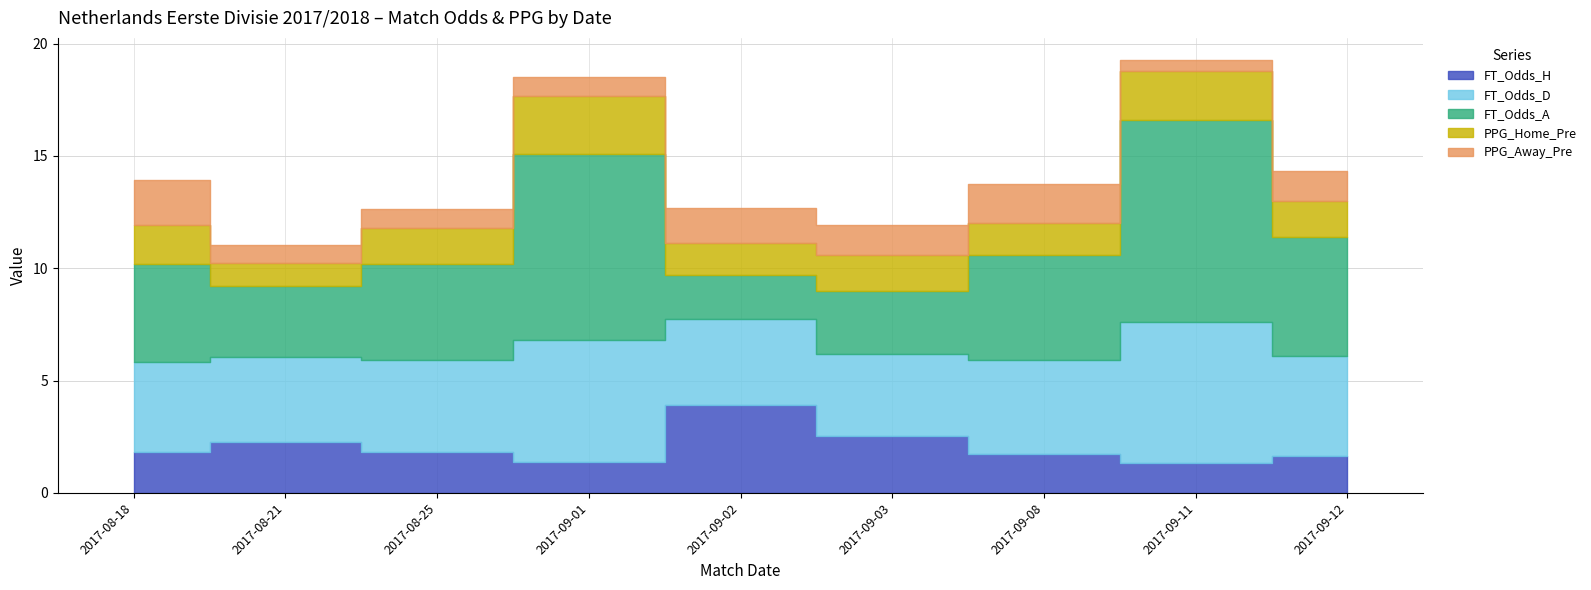

How many interior local valleys does the PPG_Away_Pre series have?

3